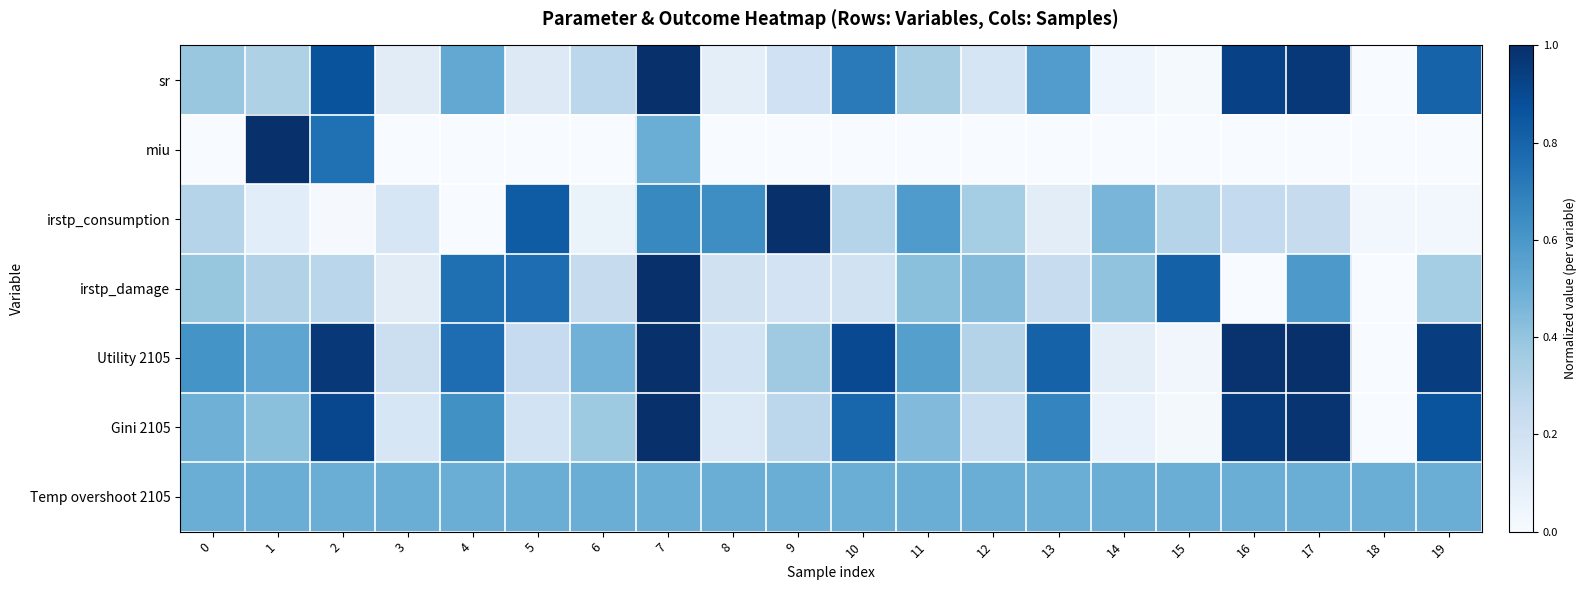

Reading left to right, what are all the values shown in this chart?

sr: 0=0.4	1=0.3	2=0.9	3=0.1	4=0.5	5=0.1	6=0.3	7=1.0	8=0.1	9=0.2	10=0.7	11=0.3	12=0.2	13=0.6	14=0.0	15=0.0	16=0.9	17=1.0	18=0.0	19=0.8
miu: 0=0.0	1=1.0	2=0.8	3=0.0	4=0.0	5=0.0	6=0.0	7=0.5	8=0.0	9=0.0	10=0.0	11=0.0	12=0.0	13=0.0	14=0.0	15=0.0	16=0.0	17=0.0	18=0.0	19=0.0
irstp_consumption: 0=0.3	1=0.1	2=0.0	3=0.2	4=0.0	5=0.8	6=0.1	7=0.7	8=0.6	9=1.0	10=0.3	11=0.6	12=0.4	13=0.1	14=0.5	15=0.3	16=0.3	17=0.2	18=0.0	19=0.0
irstp_damage: 0=0.4	1=0.3	2=0.3	3=0.1	4=0.8	5=0.8	6=0.2	7=1.0	8=0.2	9=0.2	10=0.2	11=0.4	12=0.4	13=0.2	14=0.4	15=0.8	16=0.0	17=0.6	18=0.0	19=0.4
Utility 2105: 0=0.6	1=0.5	2=1.0	3=0.2	4=0.8	5=0.2	6=0.5	7=1.0	8=0.2	9=0.4	10=0.9	11=0.6	12=0.3	13=0.8	14=0.1	15=0.0	16=1.0	17=1.0	18=0.0	19=0.9
Gini 2105: 0=0.5	1=0.4	2=0.9	3=0.2	4=0.6	5=0.2	6=0.4	7=1.0	8=0.1	9=0.3	10=0.8	11=0.4	12=0.2	13=0.7	14=0.1	15=0.0	16=1.0	17=1.0	18=0.0	19=0.9
Temp overshoot 2105: 0=0.5	1=0.5	2=0.5	3=0.5	4=0.5	5=0.5	6=0.5	7=0.5	8=0.5	9=0.5	10=0.5	11=0.5	12=0.5	13=0.5	14=0.5	15=0.5	16=0.5	17=0.5	18=0.5	19=0.5